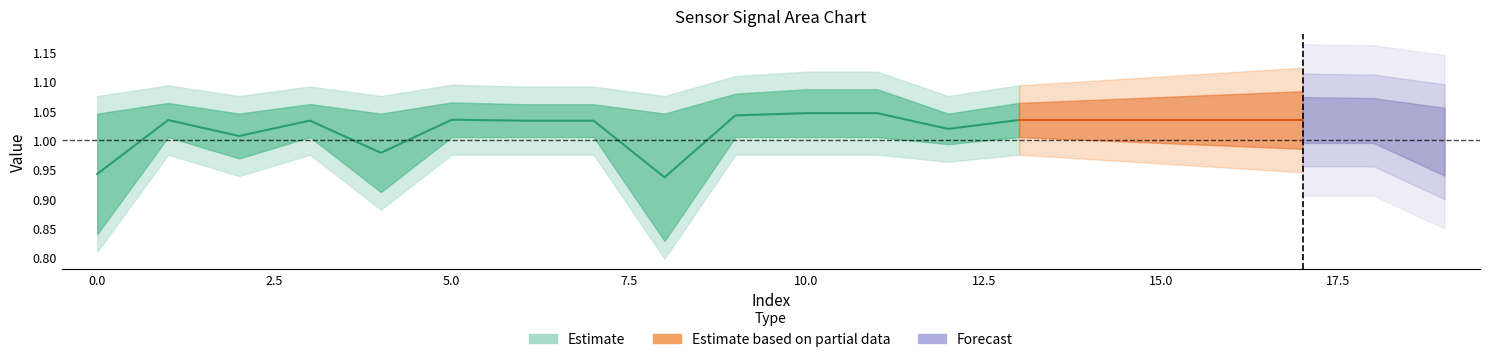

At how many categories does at least one series exceed 1?

20